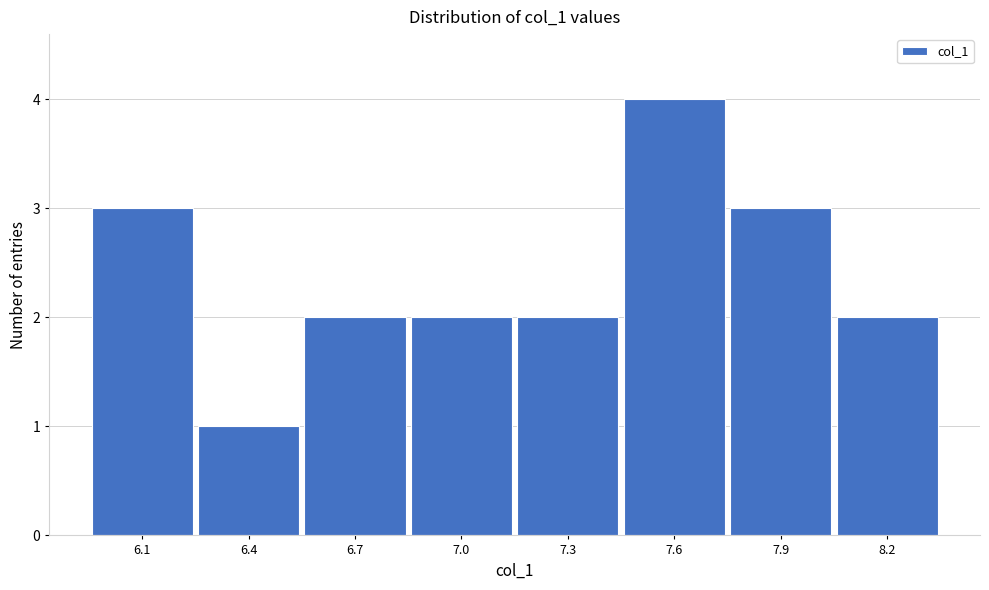

Reading left to right, what are all the values shown in this chart?

3	1	2	2	2	4	3	2